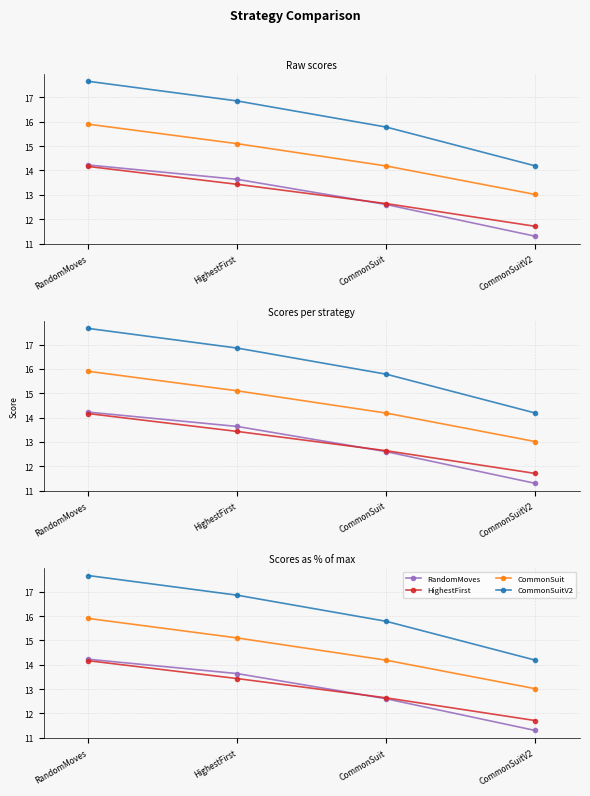

True or false: RandomMoves and CommonSuit intersect in this chart.

False